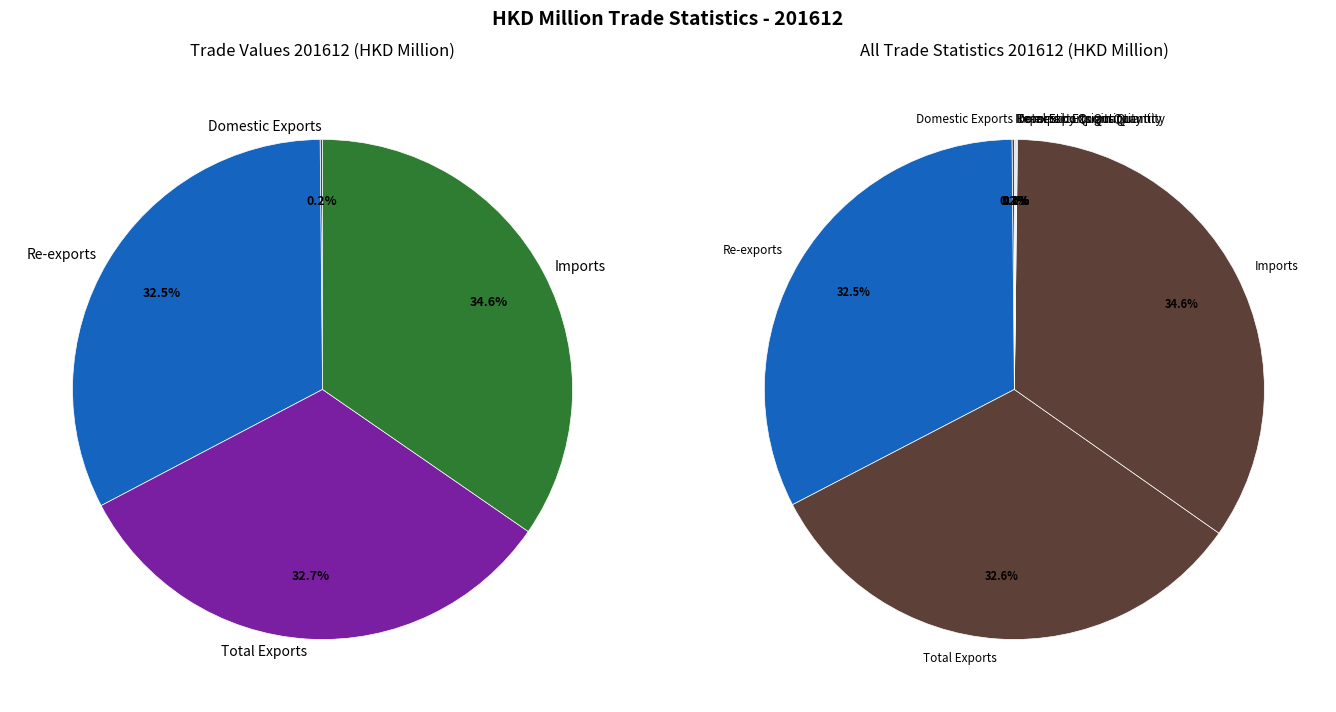

Which category has the biggest portion of the pie?

Imports